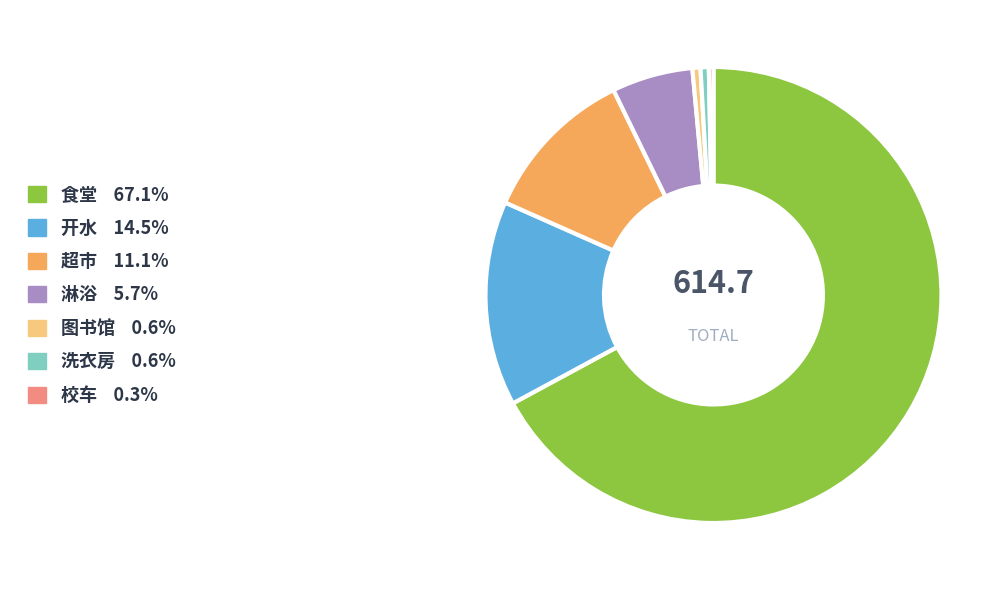

True or false: 超市 accounts for 1% of the total.

False